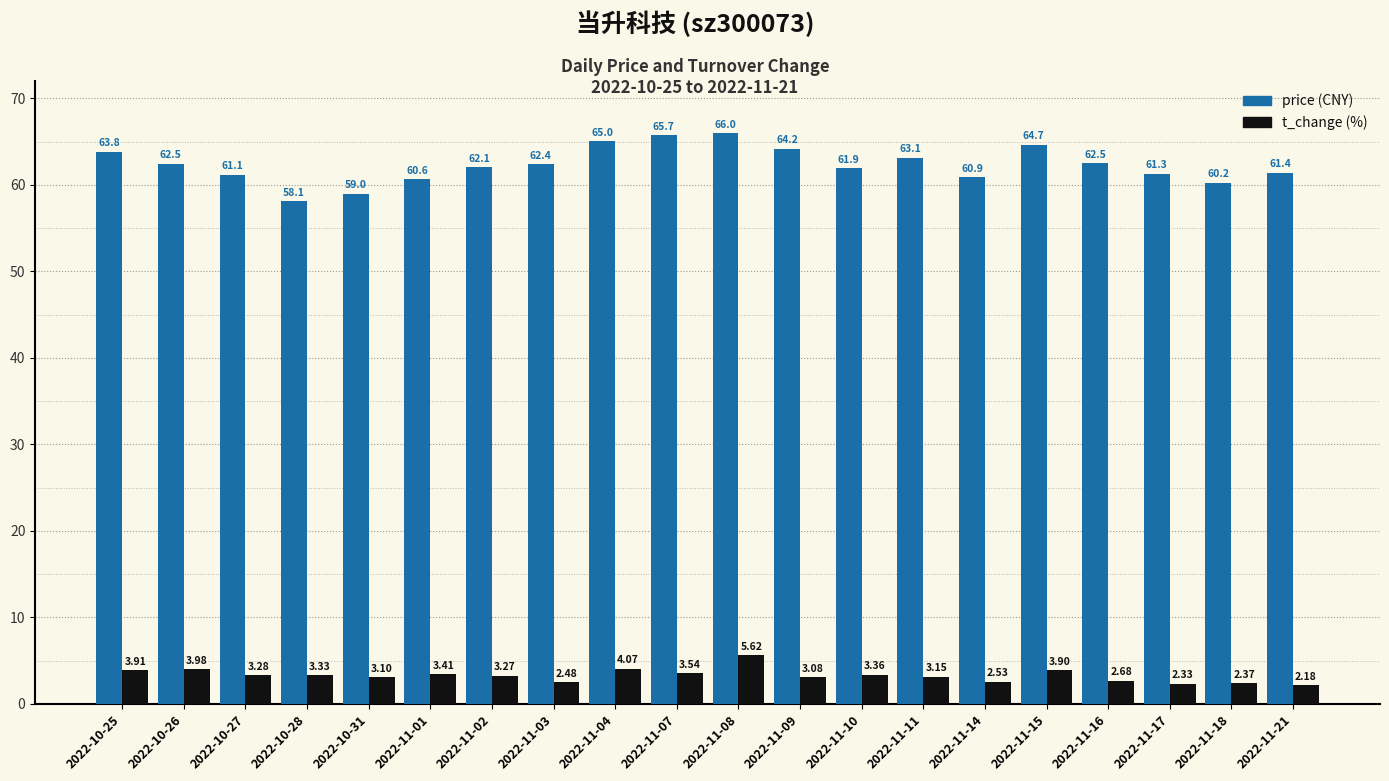

At which category is the sum across all series the highest?

2022-11-08